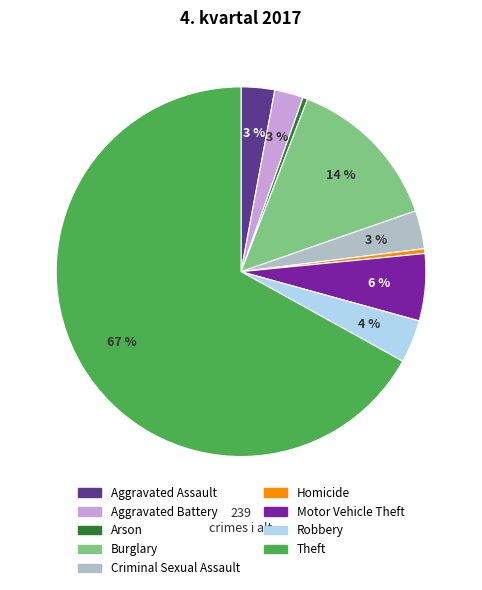

What is the largest slice in the pie chart?

Theft